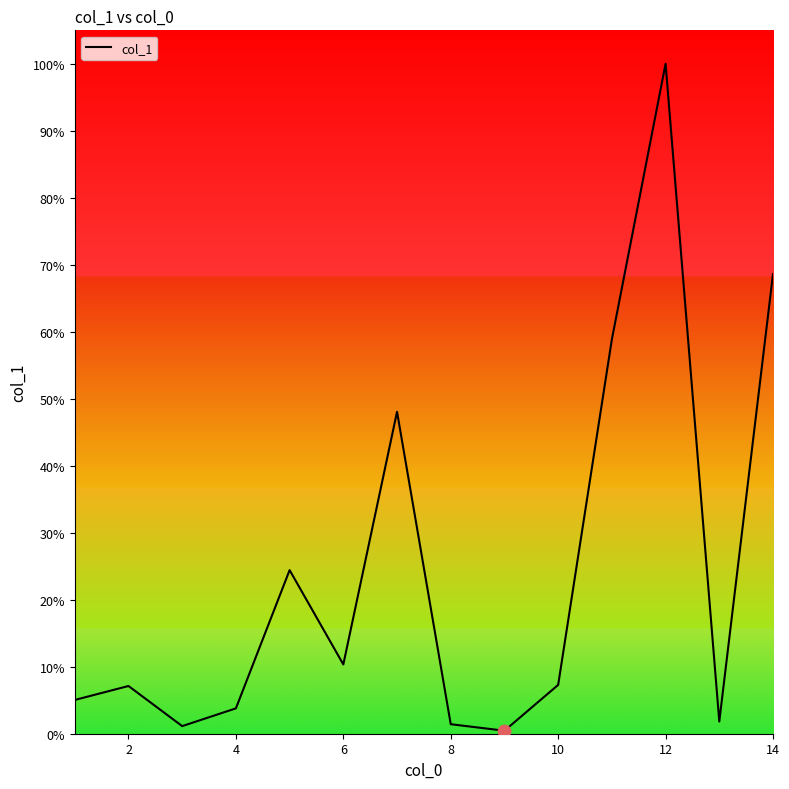

Does the chart have visible grid lines?

No